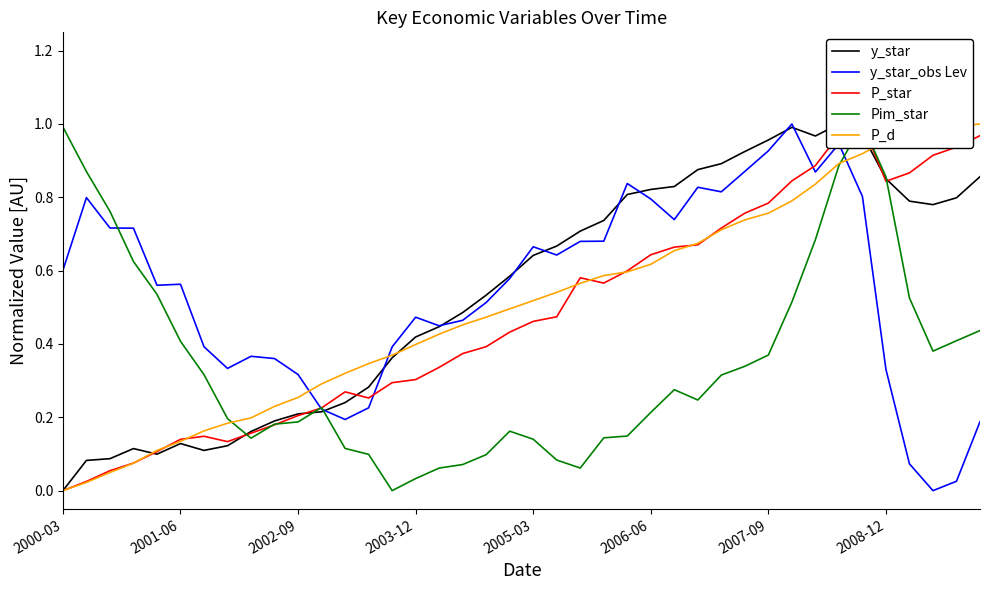

Rank the series by their maximum value, from lowest to highest.

y_star, y_star_obs Lev, P_star, Pim_star, P_d